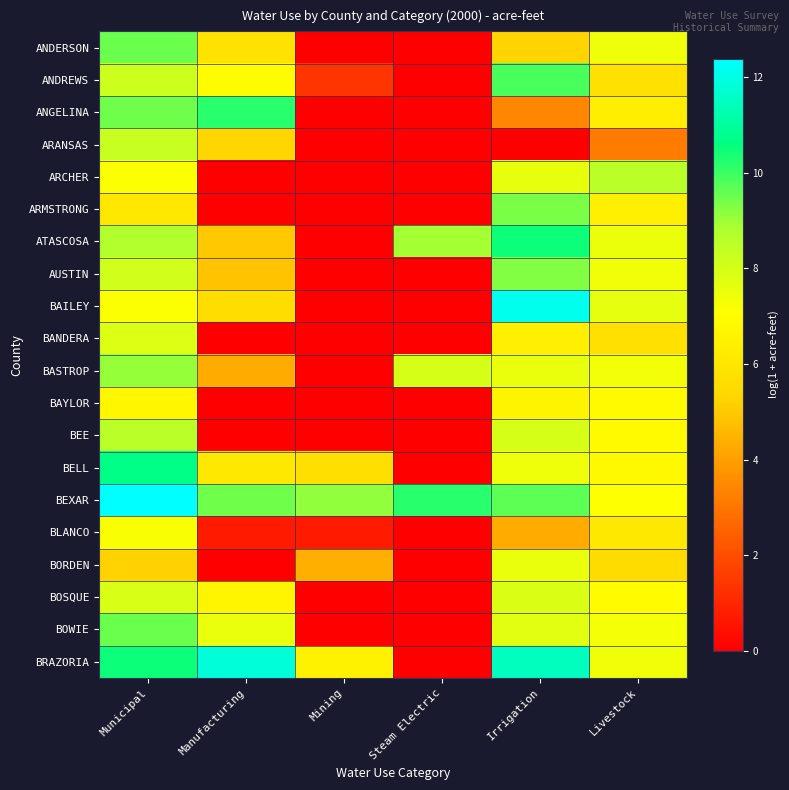

Which category has the lowest value across all series?

Mining